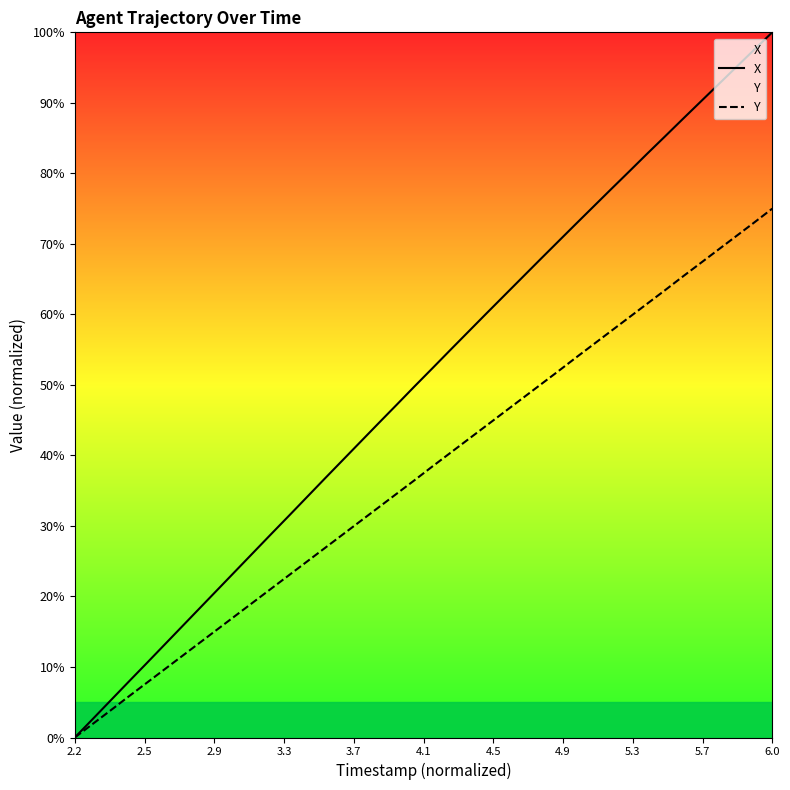

How many values in the X series exceed 52?

20